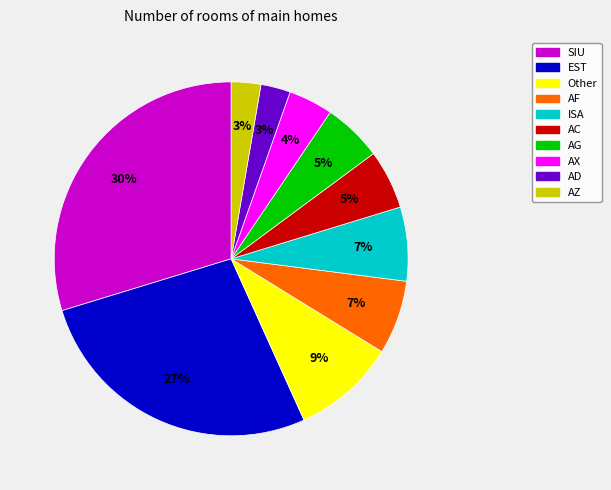

To the nearest percent, what is the average slice percentage?

10%